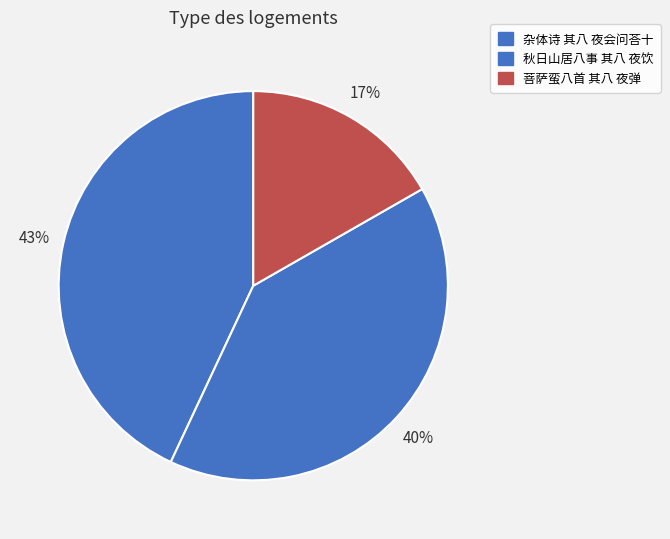

How many slices are in this pie chart?

3